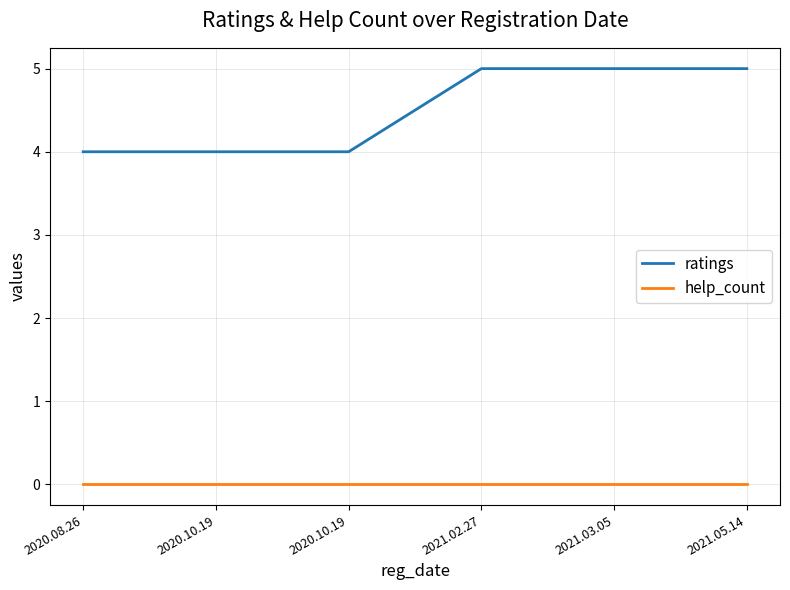

The value of ratings at 2020.08.26 is 4. True or false?

True